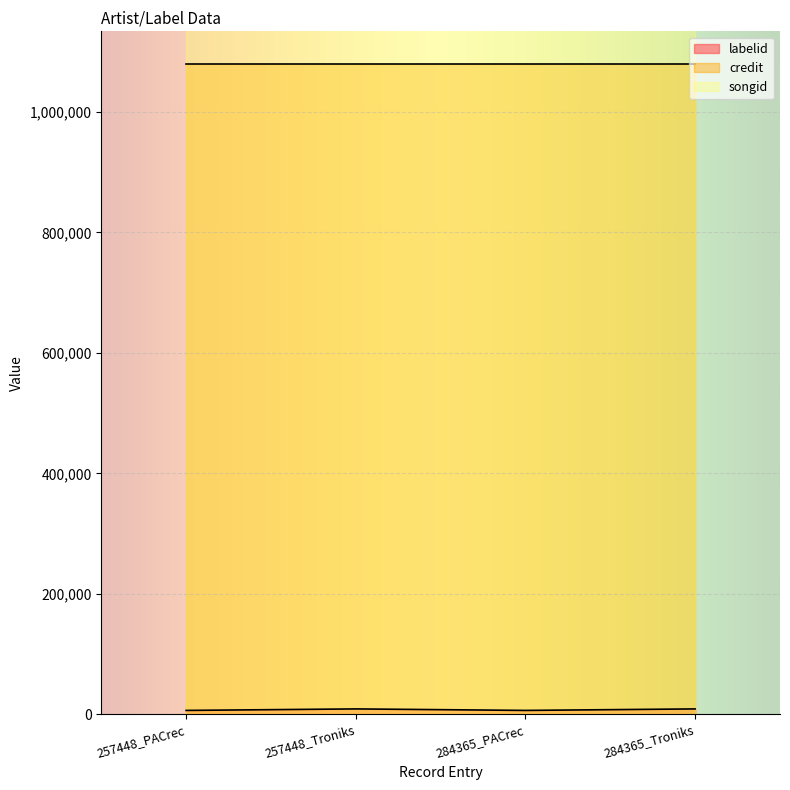

True or false: songid and labelid intersect in this chart.

False